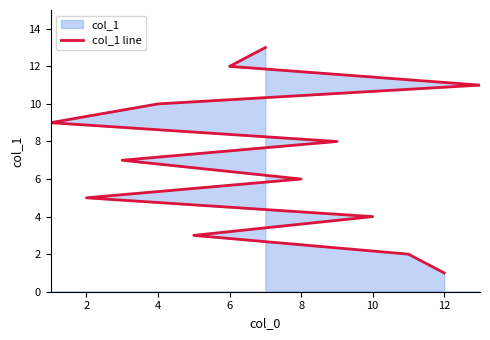

What is the value of the 8th point from the left?

8